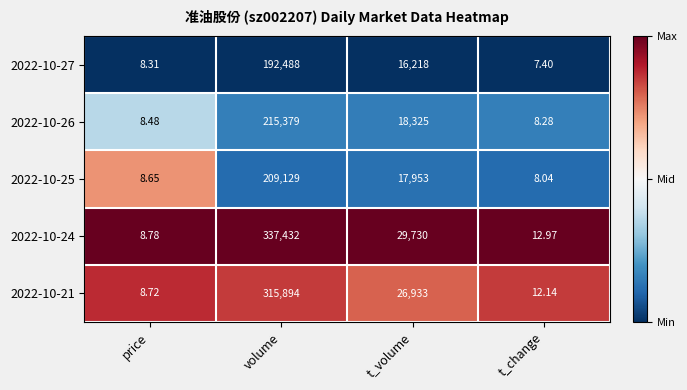

Which label corresponds to the smallest value in the chart?

t_change